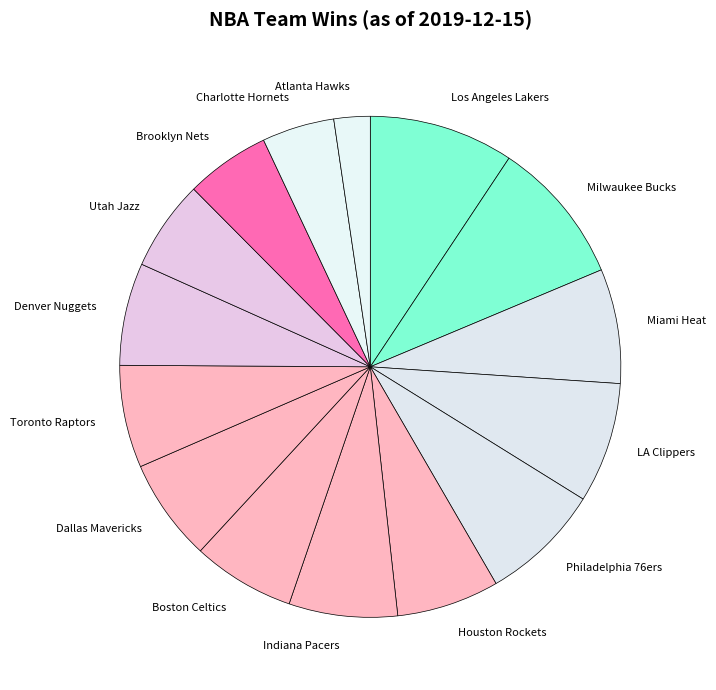

Combined, do Toronto Raptors and Utah Jazz account for over 50%?

No